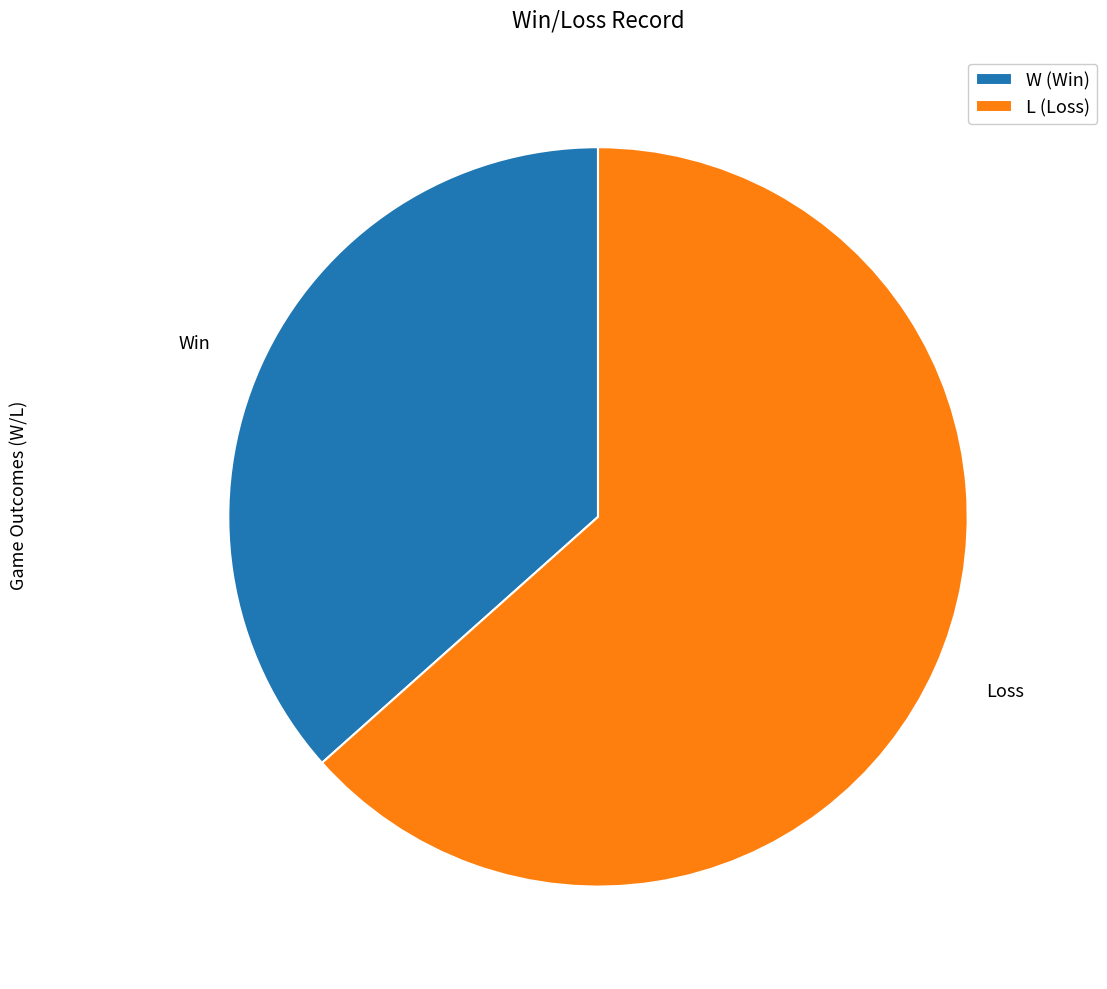

What is the largest slice in the pie chart?

L